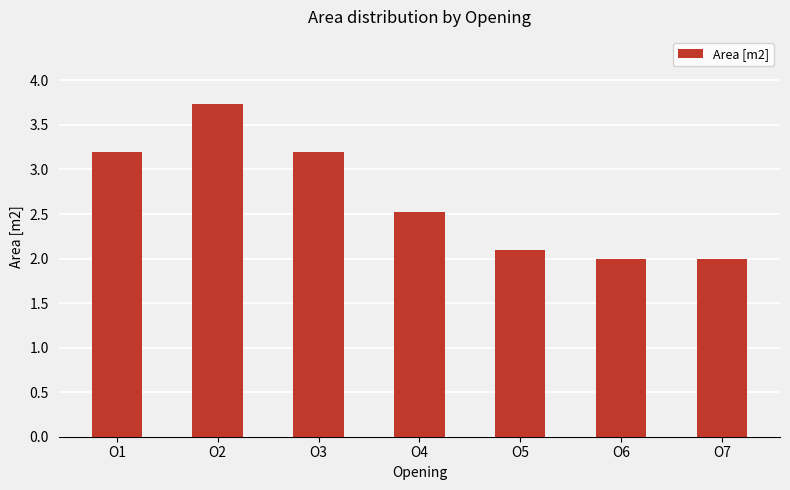

What is the change in value from O3 to O5?

-1.1